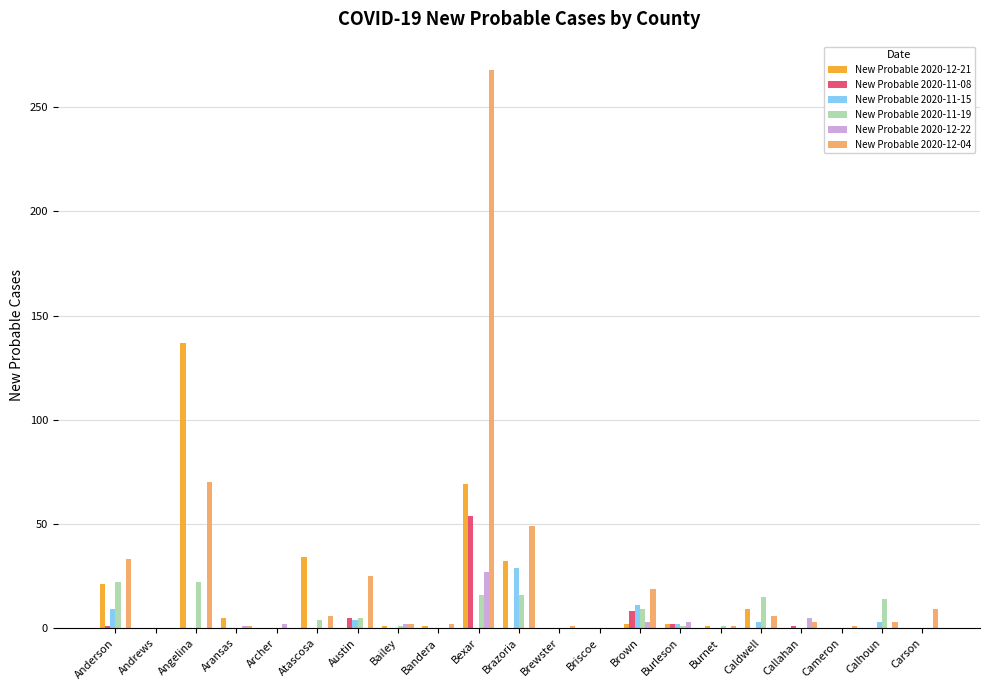

Does the chart contain stacked bars?

No